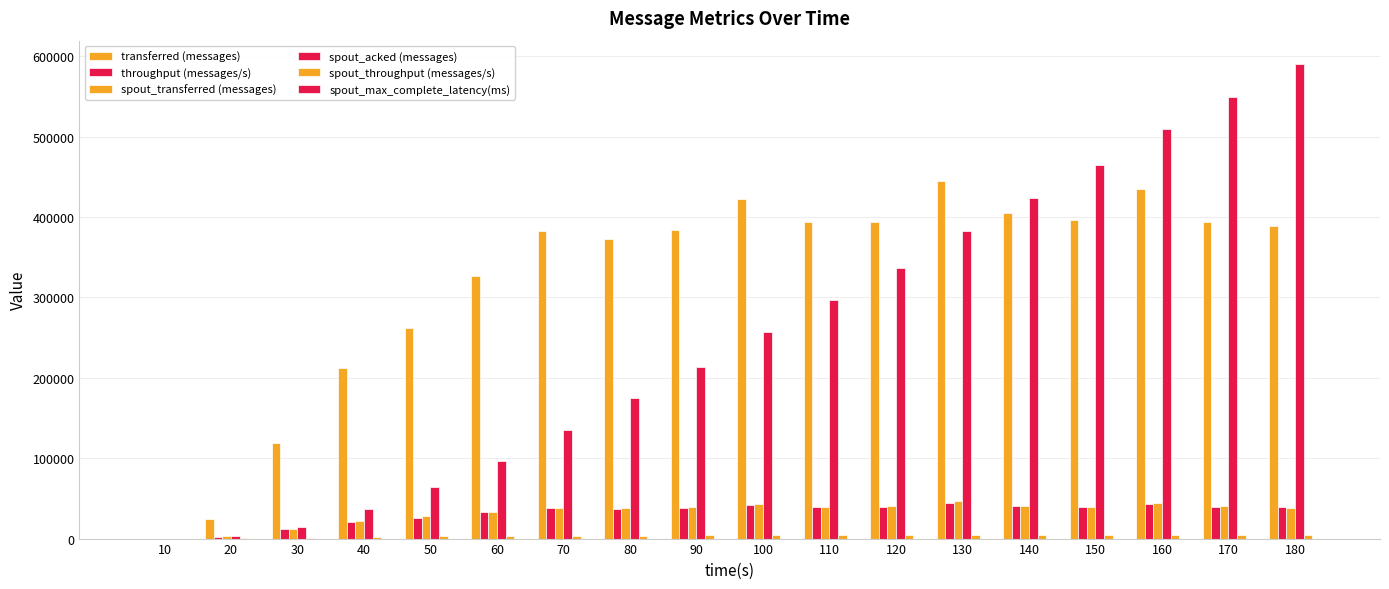

Does the chart contain stacked bars?

No